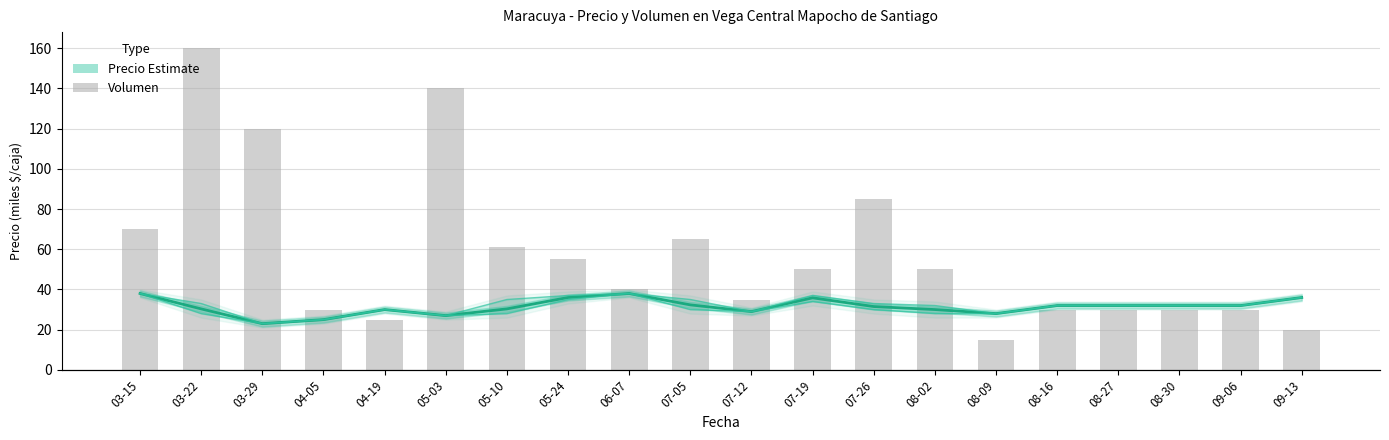

At which category is the sum across all series the highest?

03-22